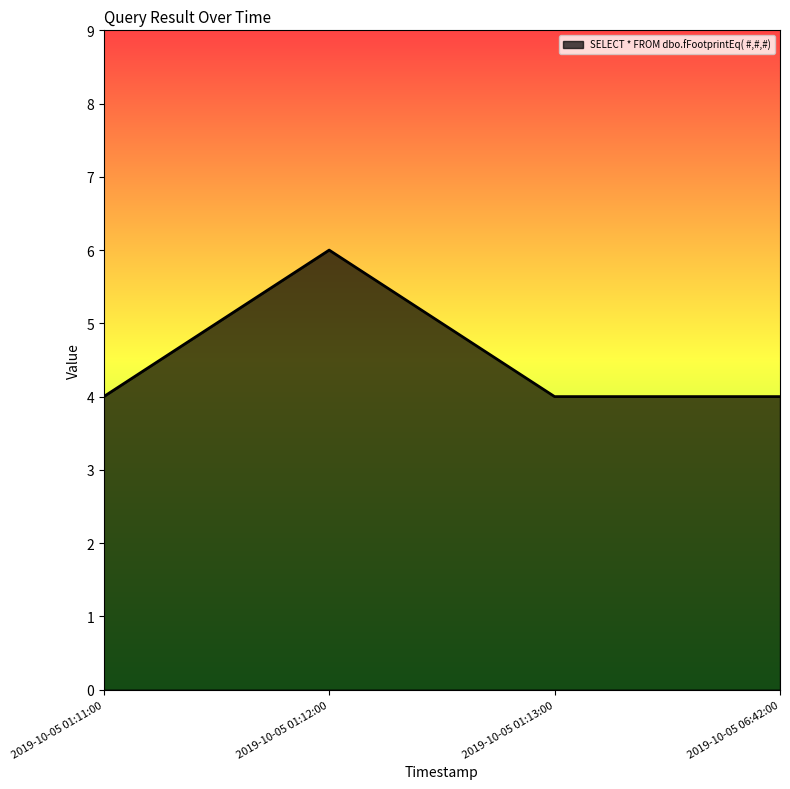

What position from the left is 2019-10-05 01:13:00?

3